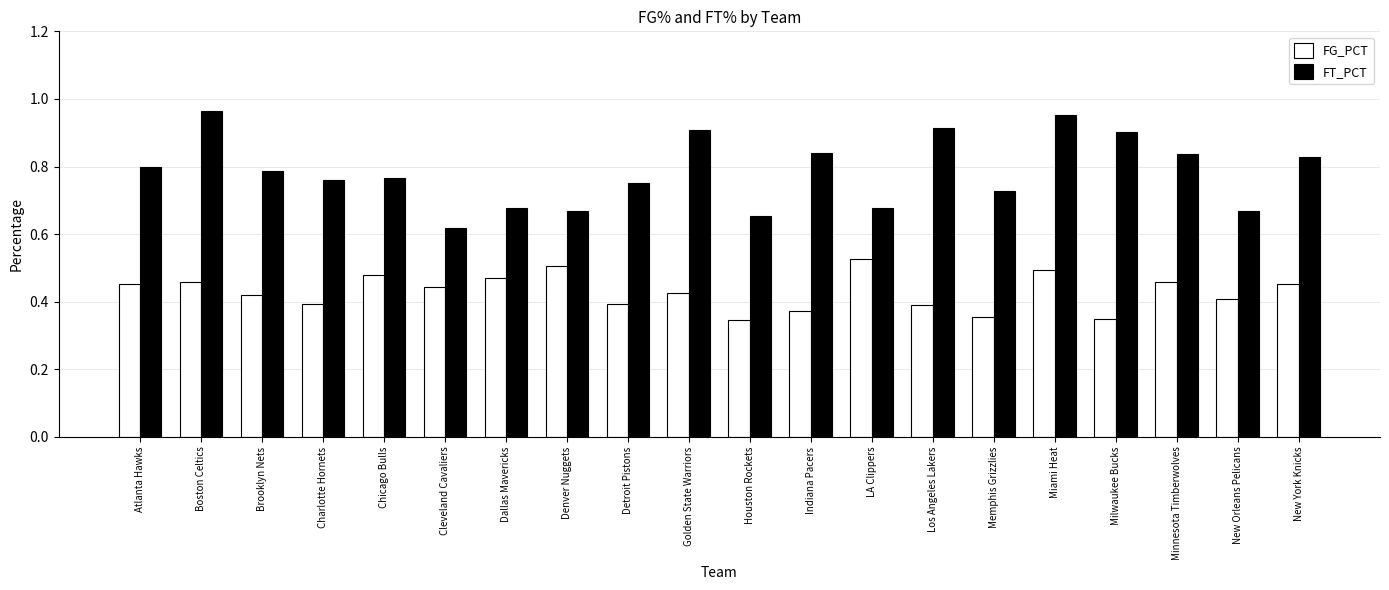

What is the difference between the maximum and minimum values in the FG_PCT series?

0.2